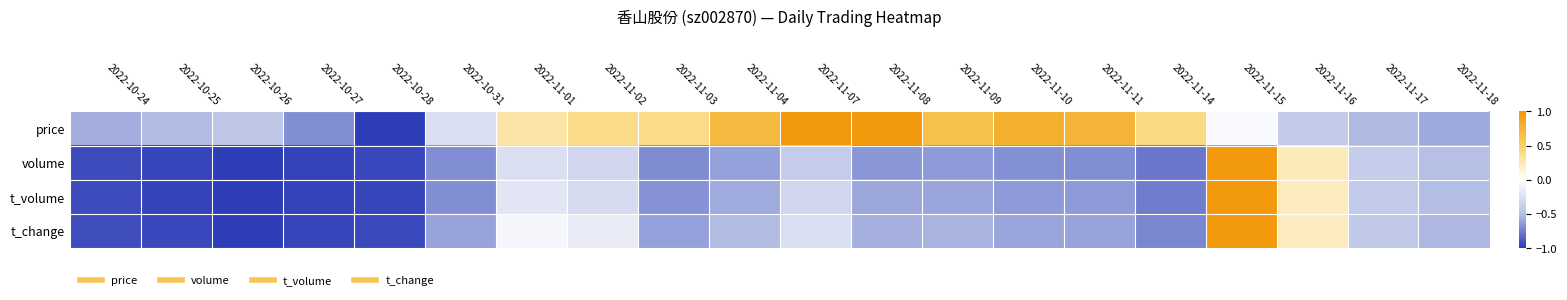

At which category is the sum across all series the highest?

2022-11-15